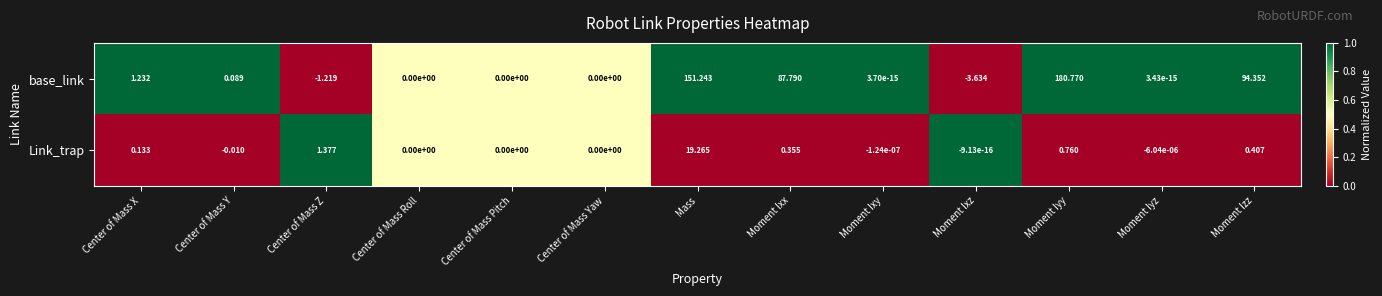

Rank the series at Mass from lowest to highest value.

Link_trap, base_link